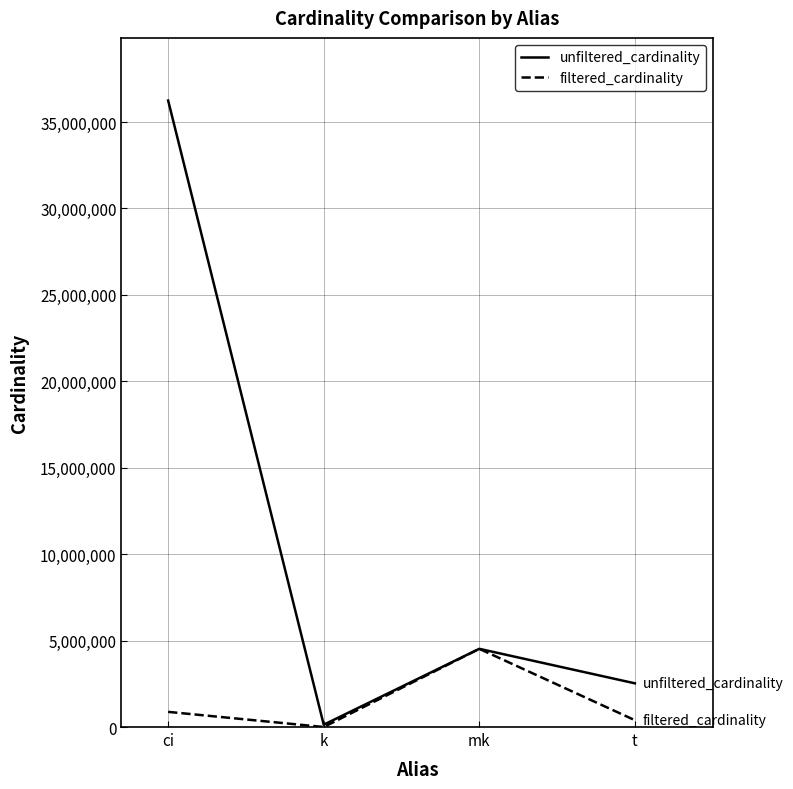

True or false: unfiltered_cardinality has more than 1 points higher than both neighbors.

False